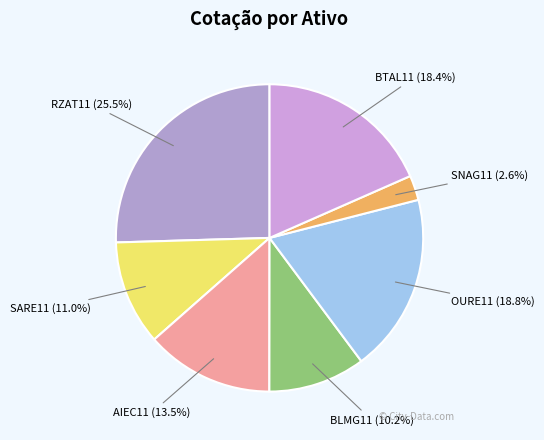

Is there any slice that represents more than half of the pie?

No